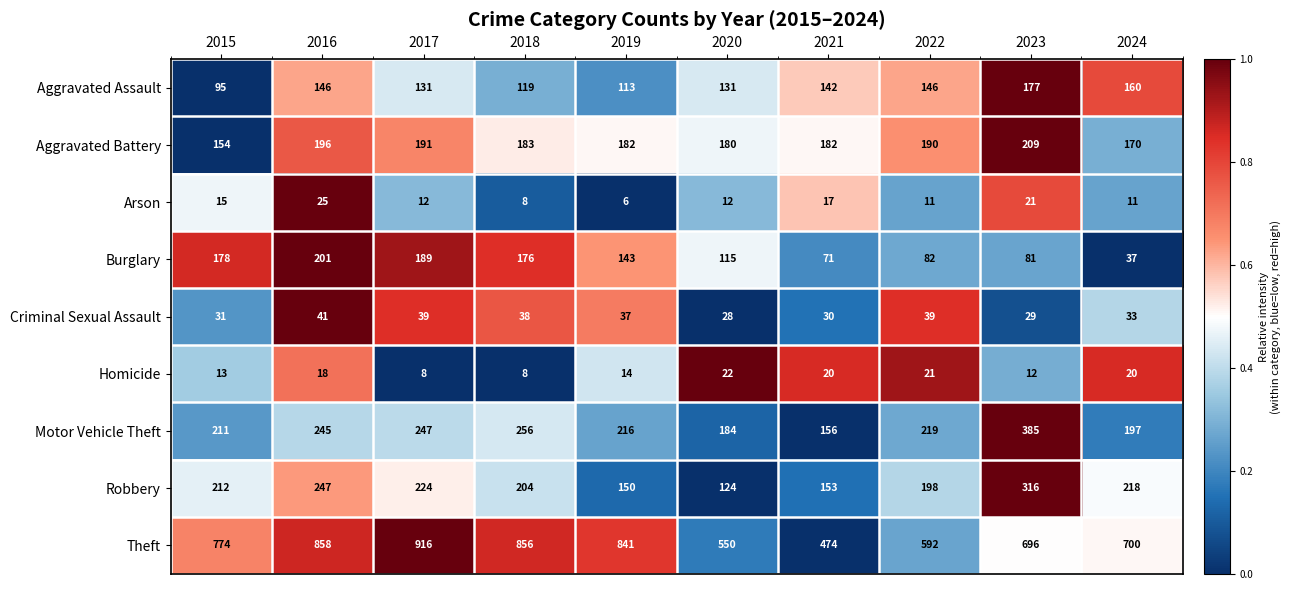

Which series has the widest spread of values?

Theft